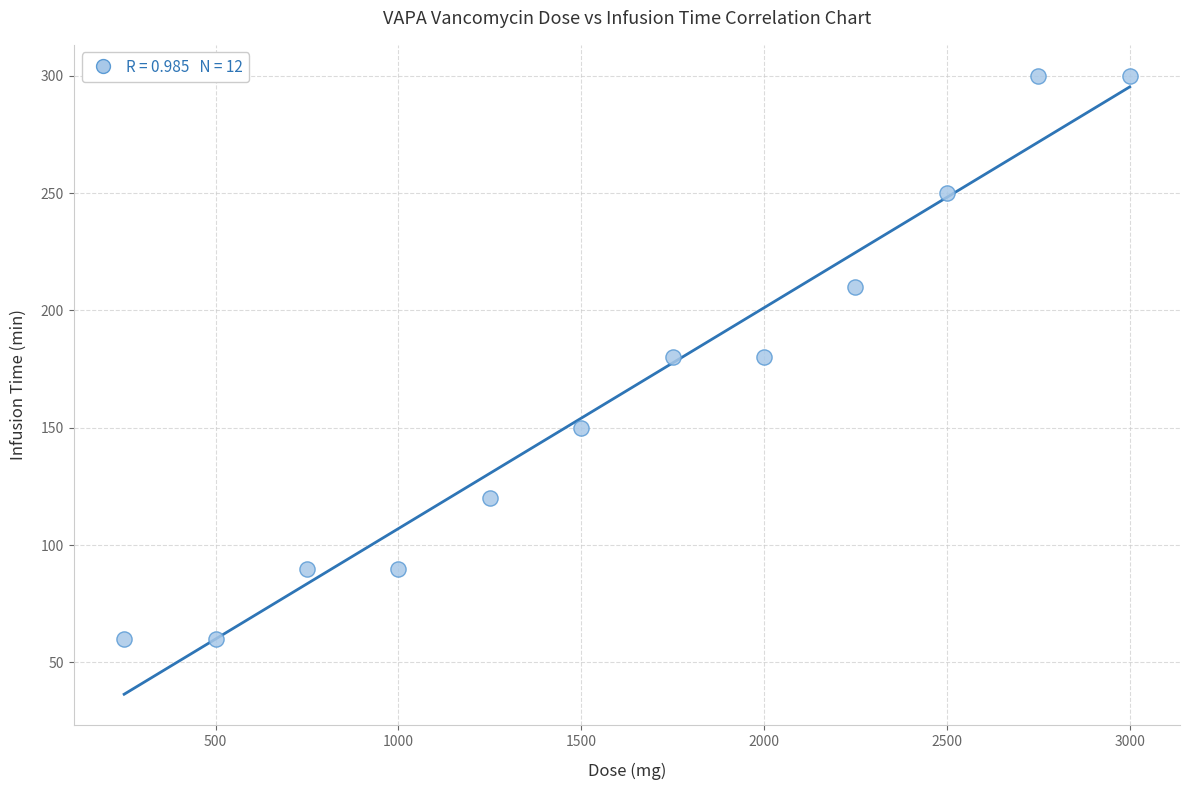

What is the range of X values (max minus min)?

2750